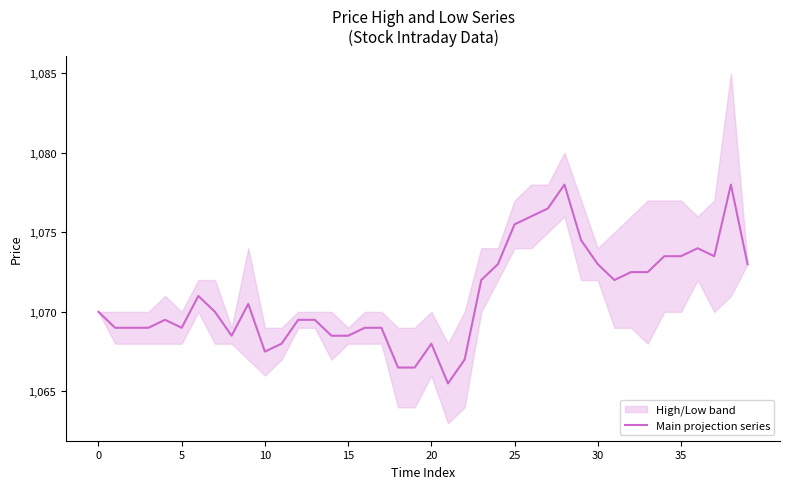

Count the number of data series in this chart.

1